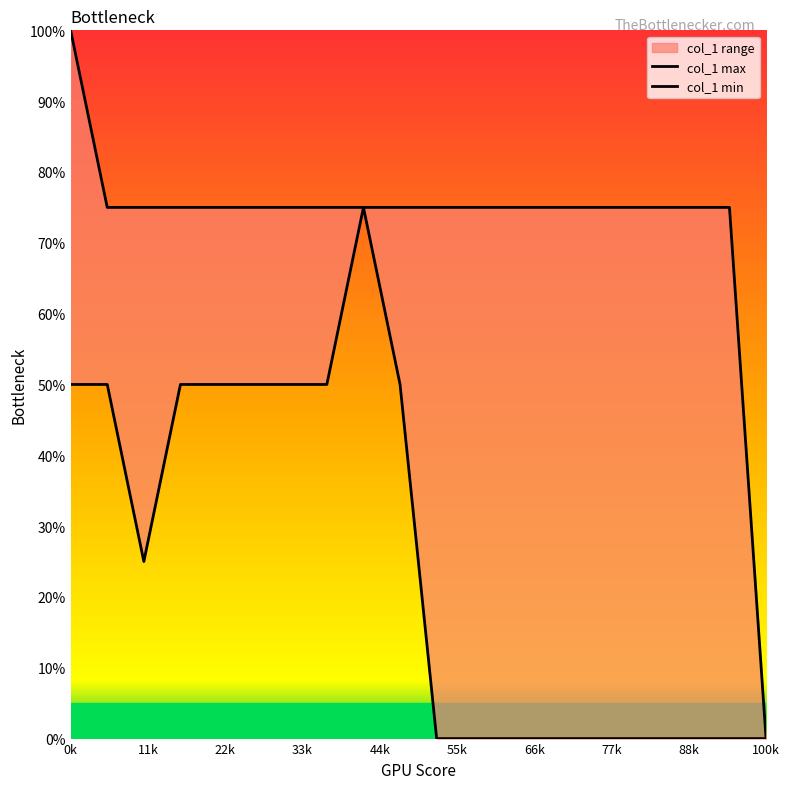

Rank the series by their average value, from lowest to highest.

col_1 min, col_1 max